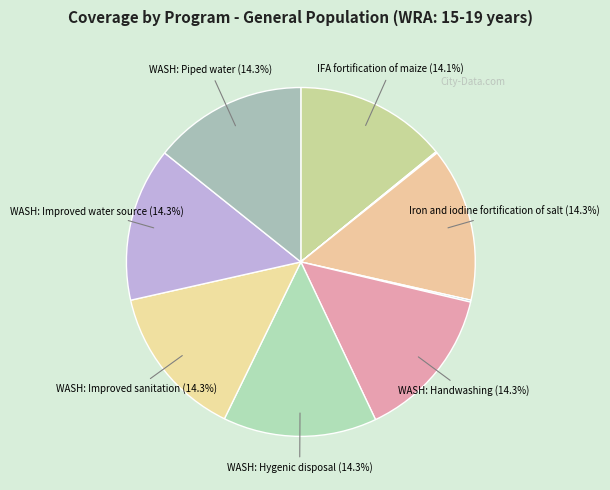

How many slices are in this pie chart?

10